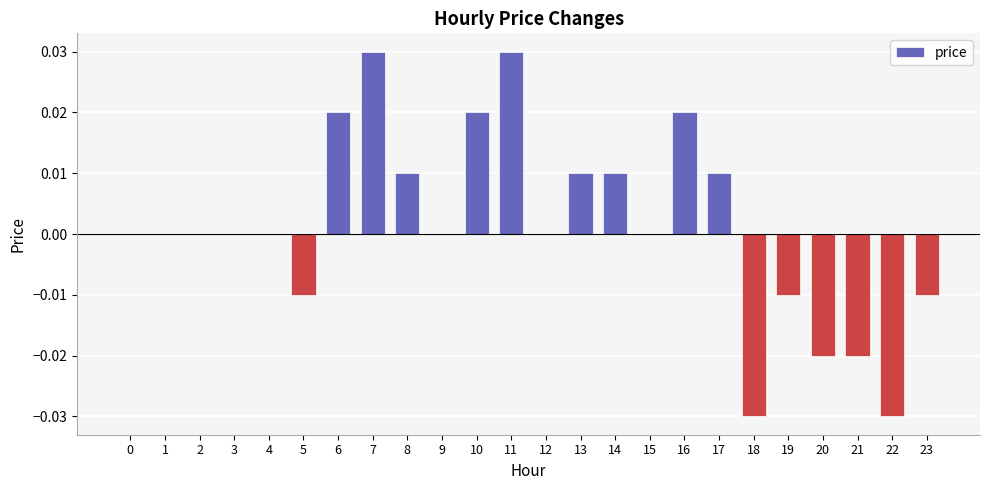

How many distinct data groups are displayed?

1